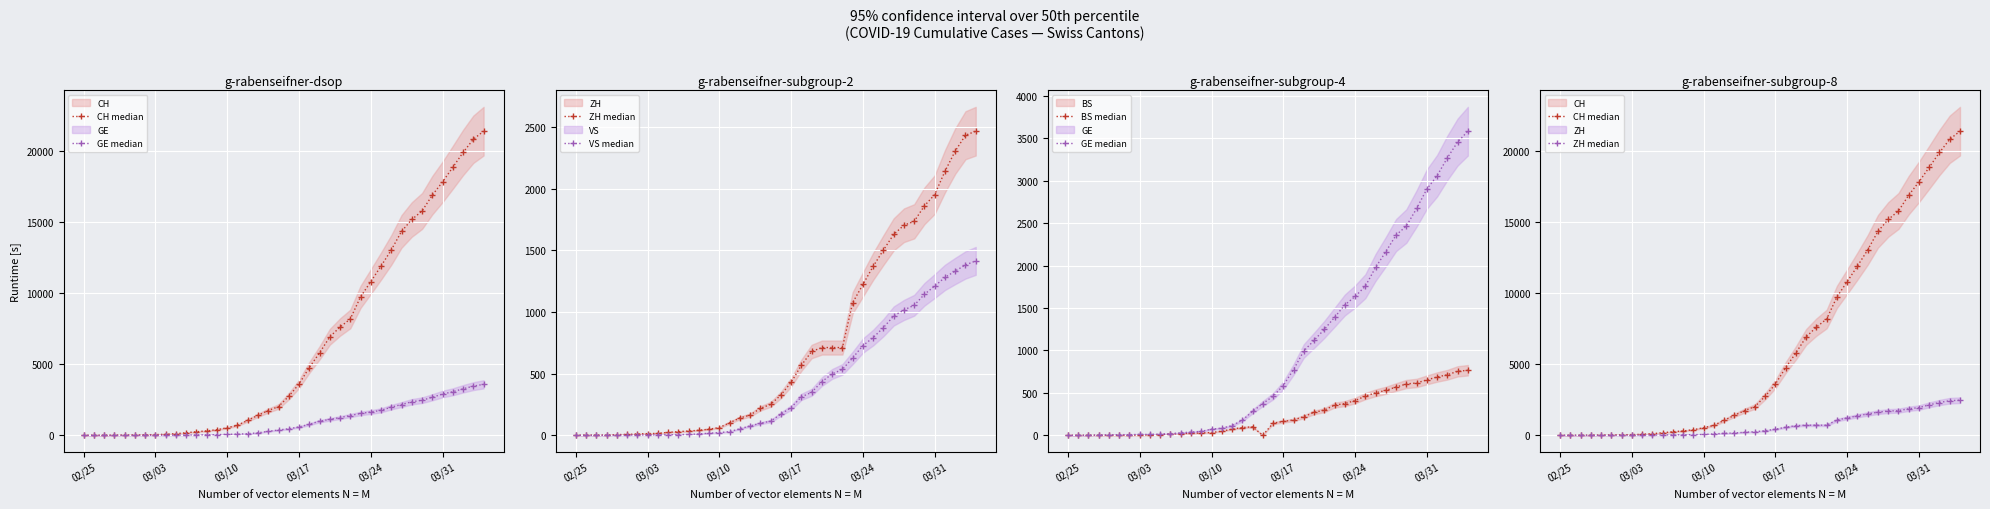

The ZH median series shows 431 at 20. True or false?

False